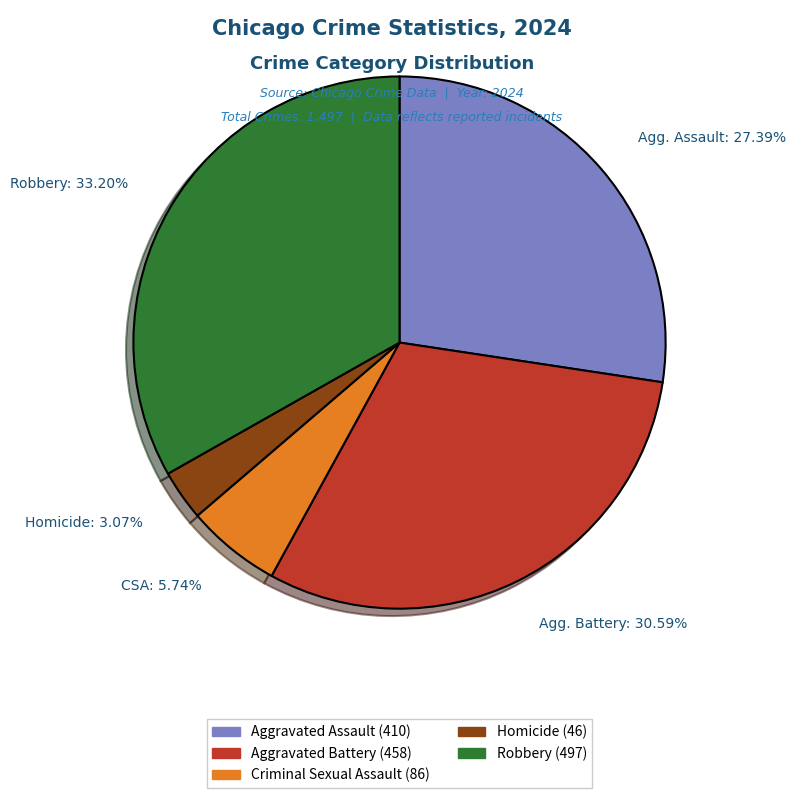

Which slice is the largest?

Robbery: 33.20%